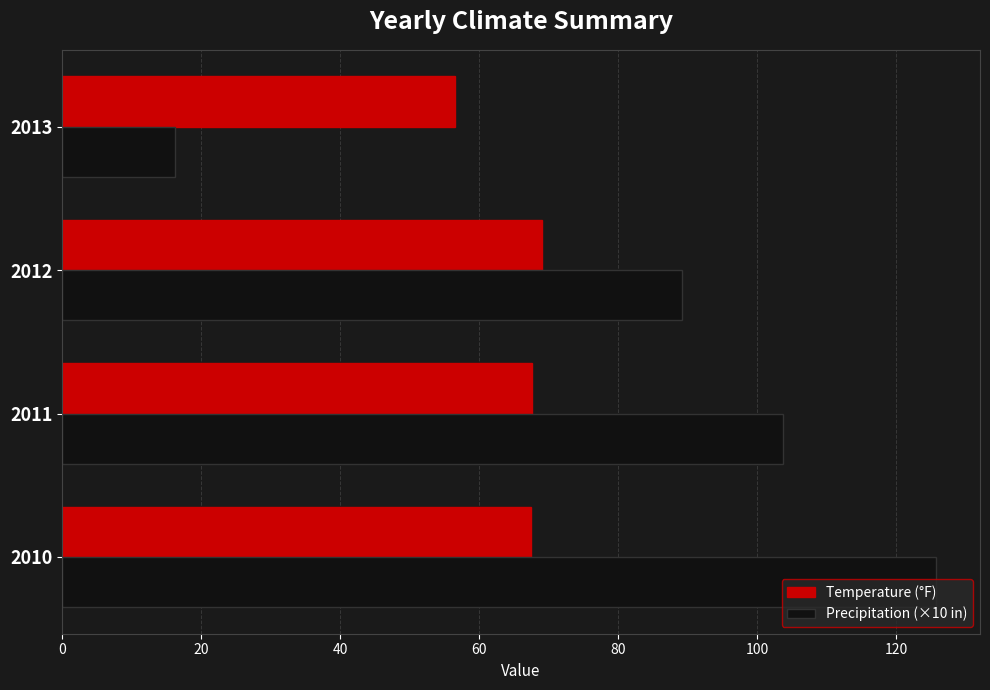

At which category is the sum across all series the highest?

2010